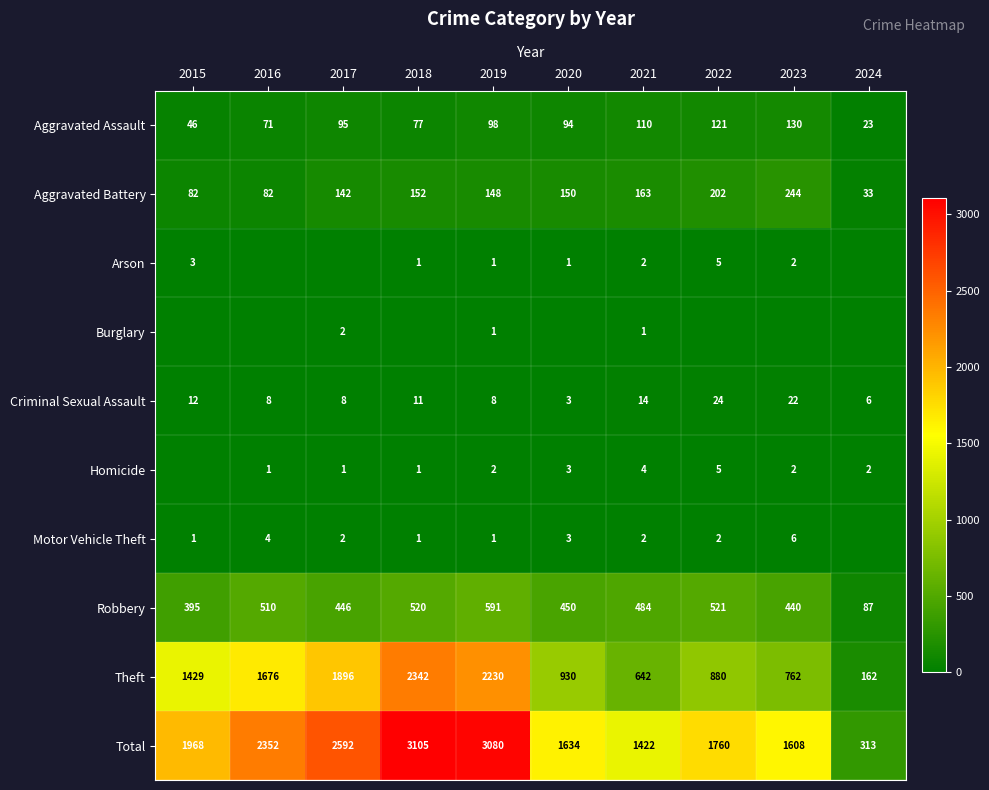

Is the value of Theft at 2018 greater than the value of Homicide at 2020?

Yes